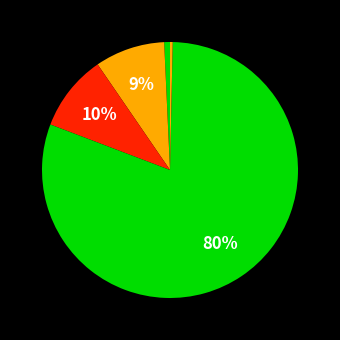

Count the number of slices in the pie.

5